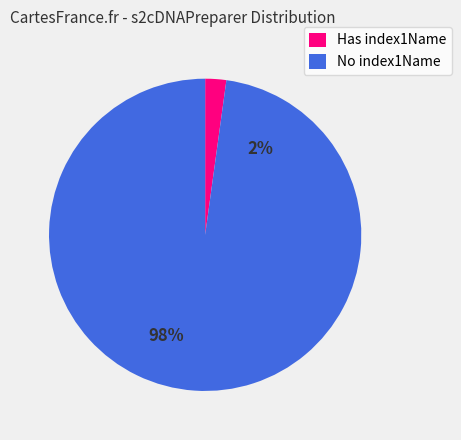

Combined, do 0 and 1 account for over 50%?

Yes